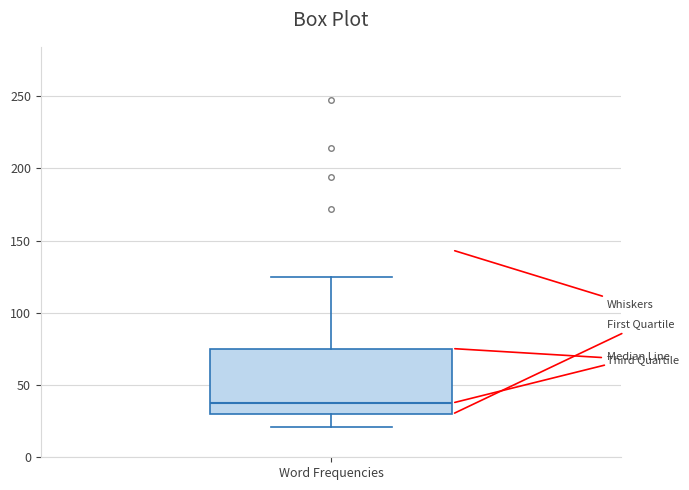

Where does the upper whisker of the box for Word Frequencies end on the y-axis? The values are not printed on the chart, so give them approximately, as read against the axis.

125